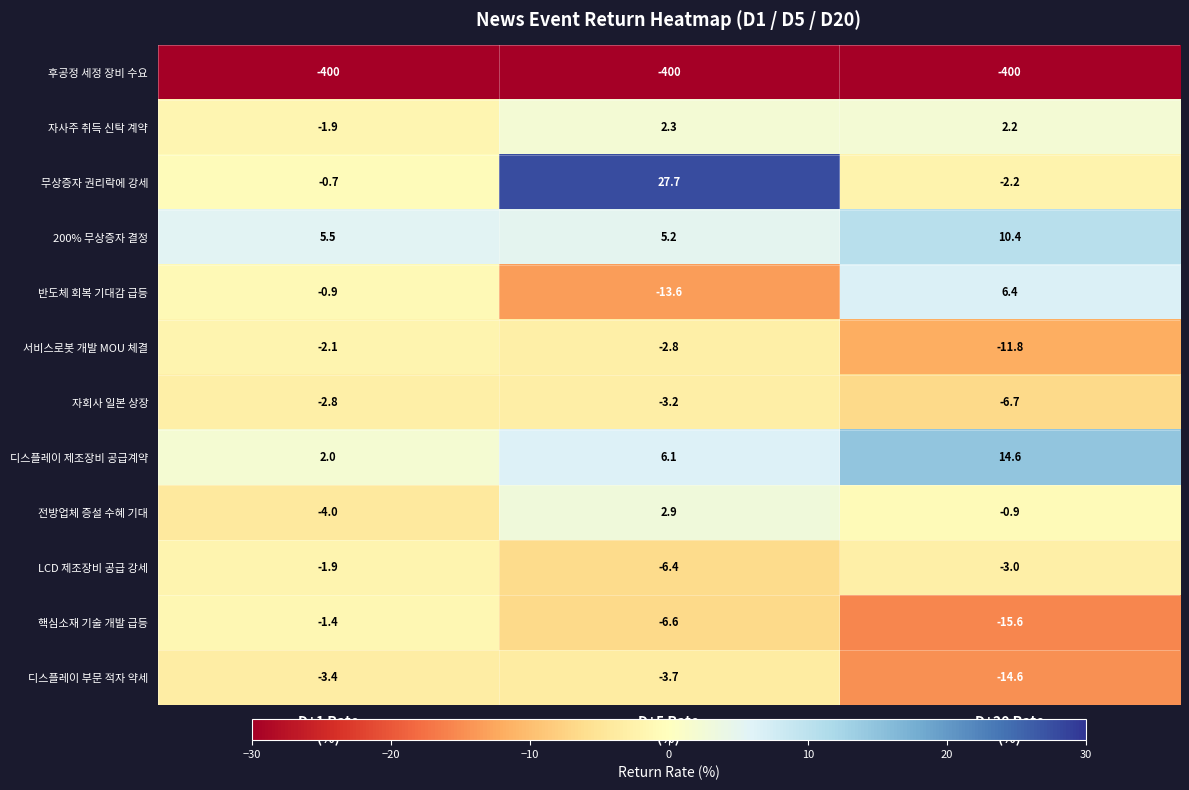

Which series changed the most between D+1 Rate
(%) and D+5 Rate
(%)?

무상증자 권리락에 강세